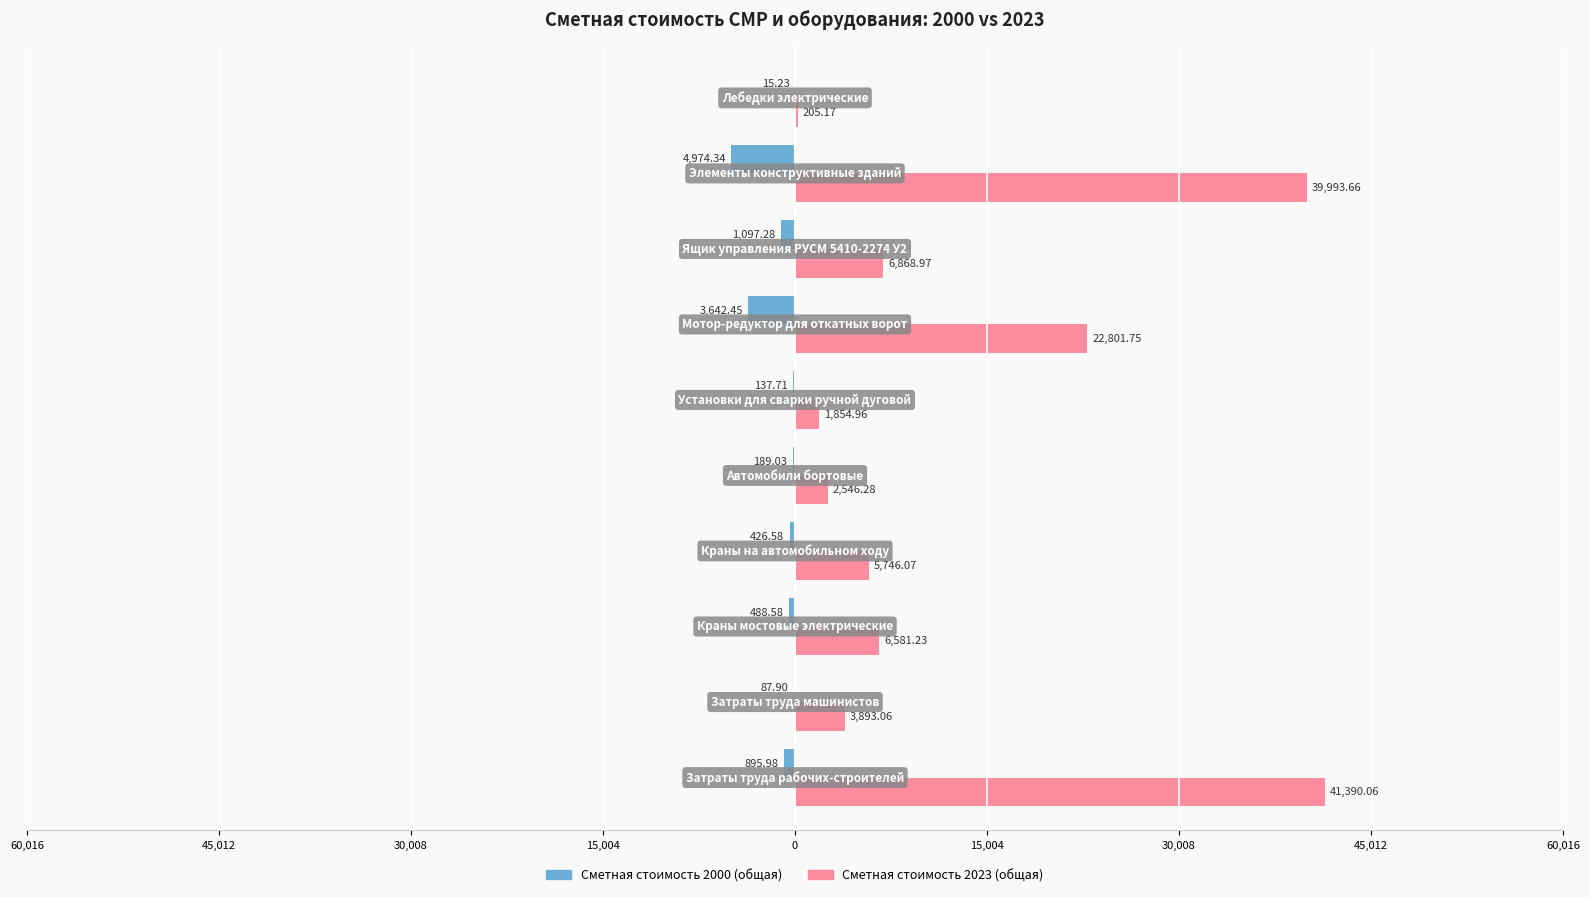

Reading left to right, list all the values displayed in this chart.

Сметная стоимость 2000 (общая): -896.0	-87.9	-488.6	-426.6	-189.0	-137.7	-3642.4	-1097.3	-4974.3	-15.2
Сметная стоимость 2023 (общая): 41390.1	3893.1	6581.2	5746.1	2546.3	1855.0	22801.8	6869.0	39993.7	205.2